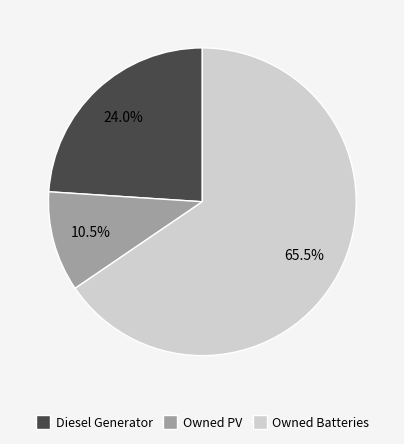

How many segments does this pie chart have?

3